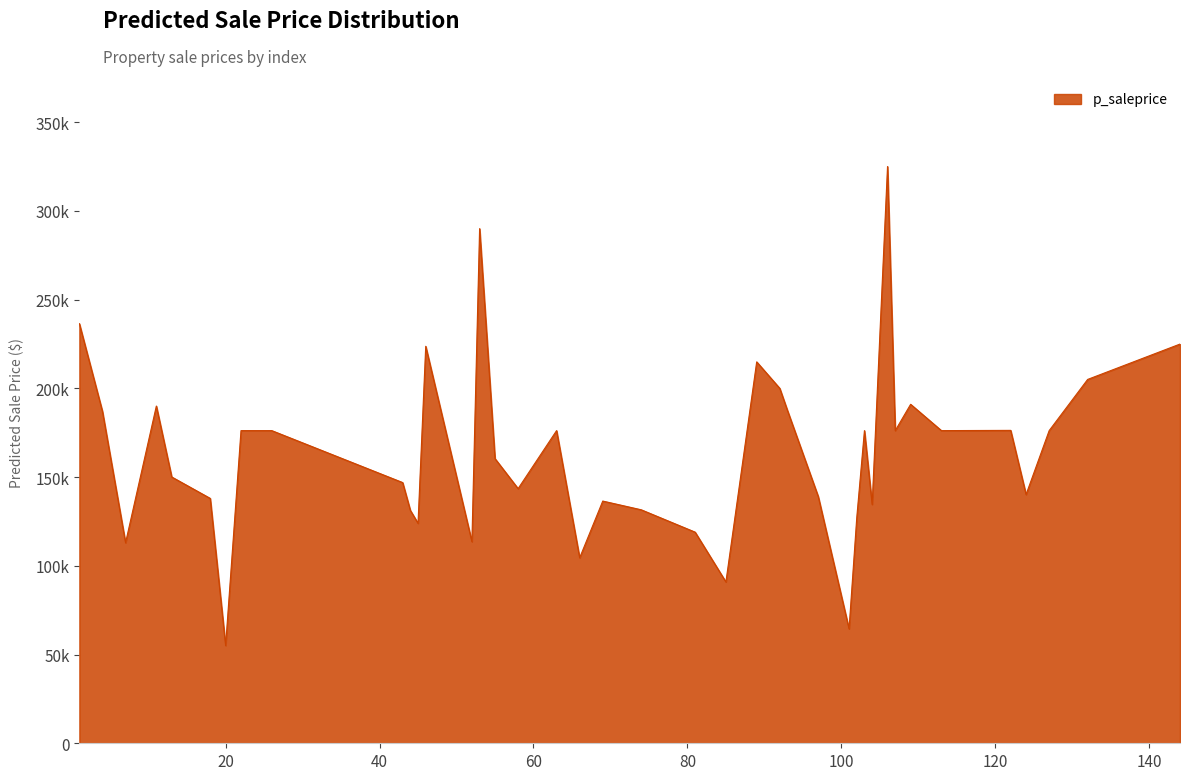

Is this an area chart (filled region under the line)?

Yes